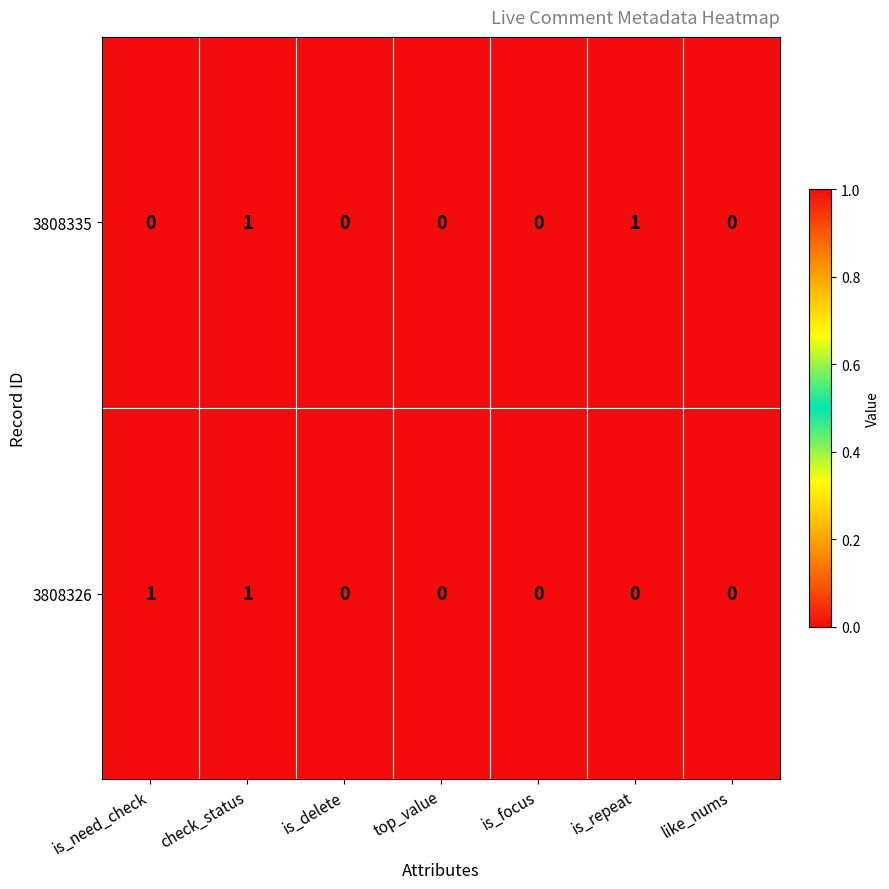

How many series are shown in this chart?

2